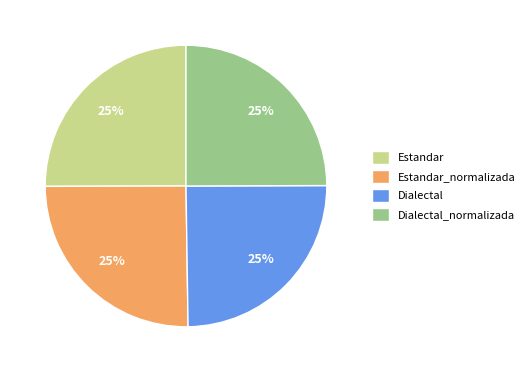

Does any single category account for the majority?

No